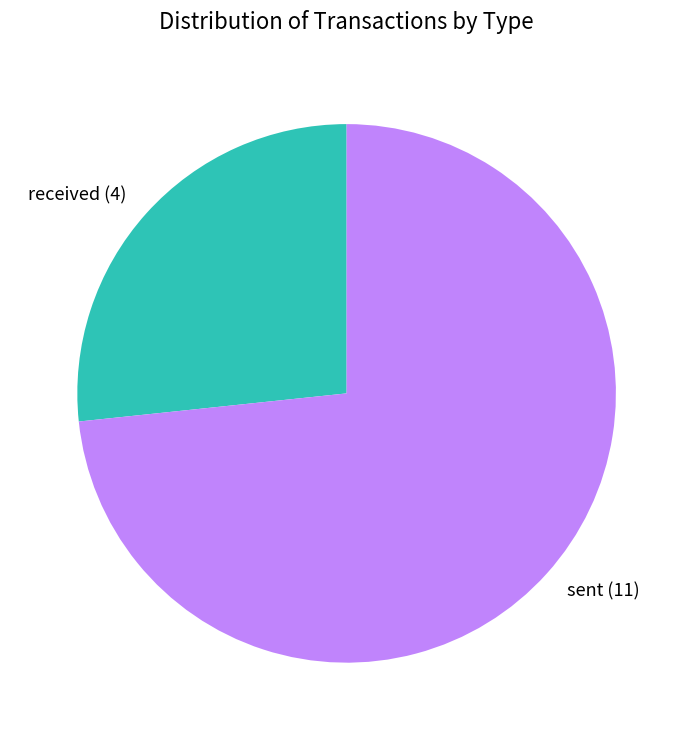

Between sent and received, which is larger?

sent